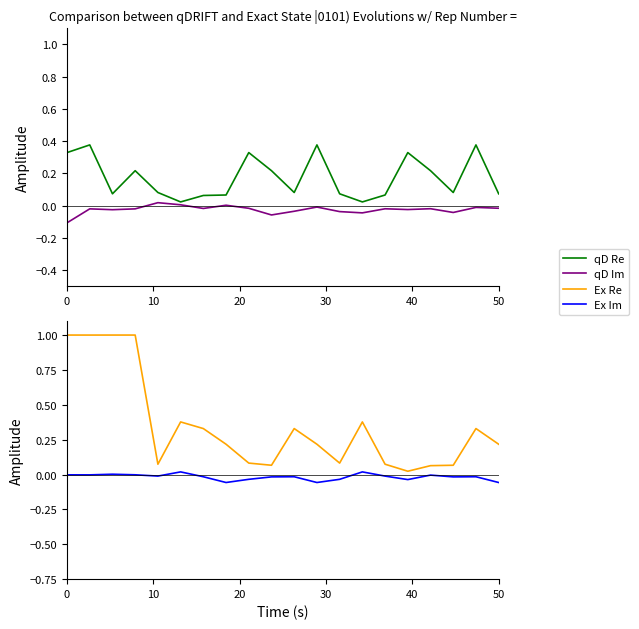

True or false: Ex Re and Ex Im intersect in this chart.

False